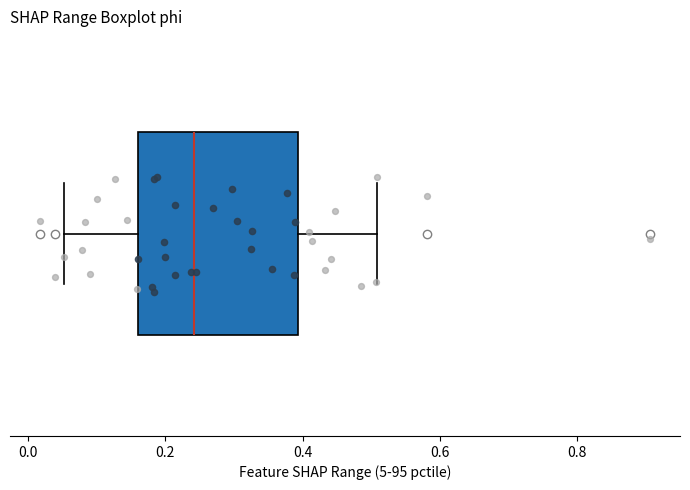

Transcribe this box plot: give where the median line is, the range the box spans, and where the two whiskers end, as read against the x-axis. The values are not printed on the chart, so give them approximately, as read against the axis.

median 0.24, box 0.16 to 0.40, whiskers 0.06 to 0.50